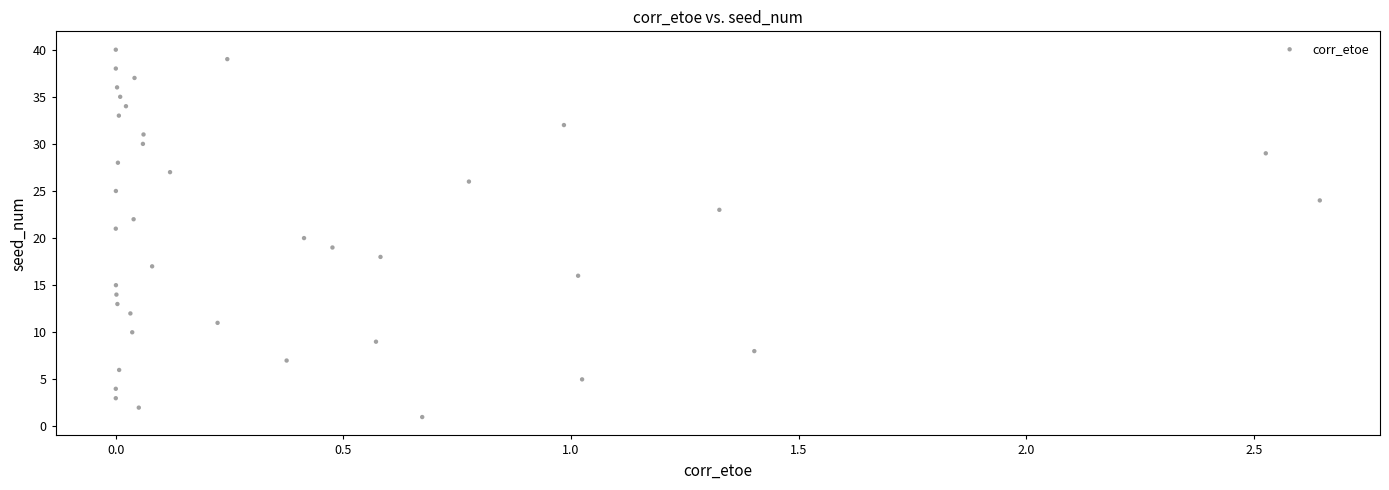

Count the number of points in this scatter plot.

40